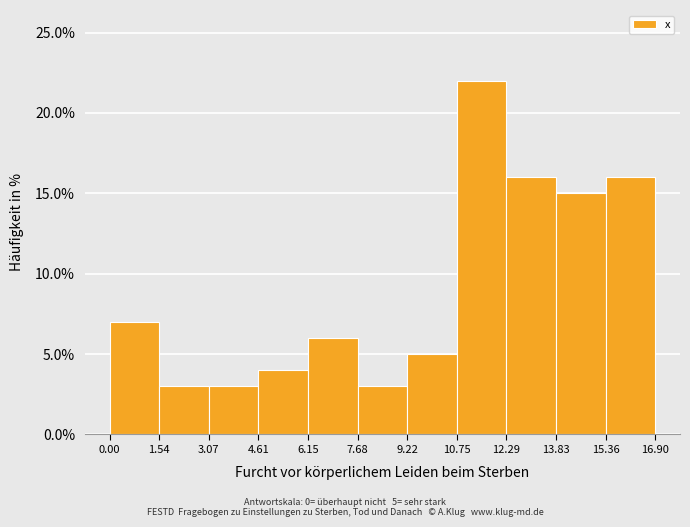

Over which range of the x-axis is the bar tallest?

10.75 to 12.29